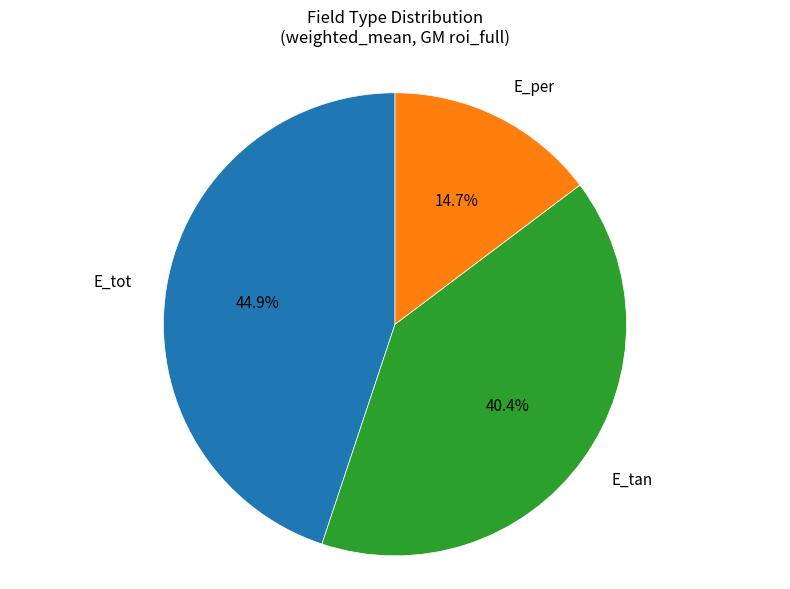

Rank the categories by value from highest to lowest.

E_tot, E_tan, E_per